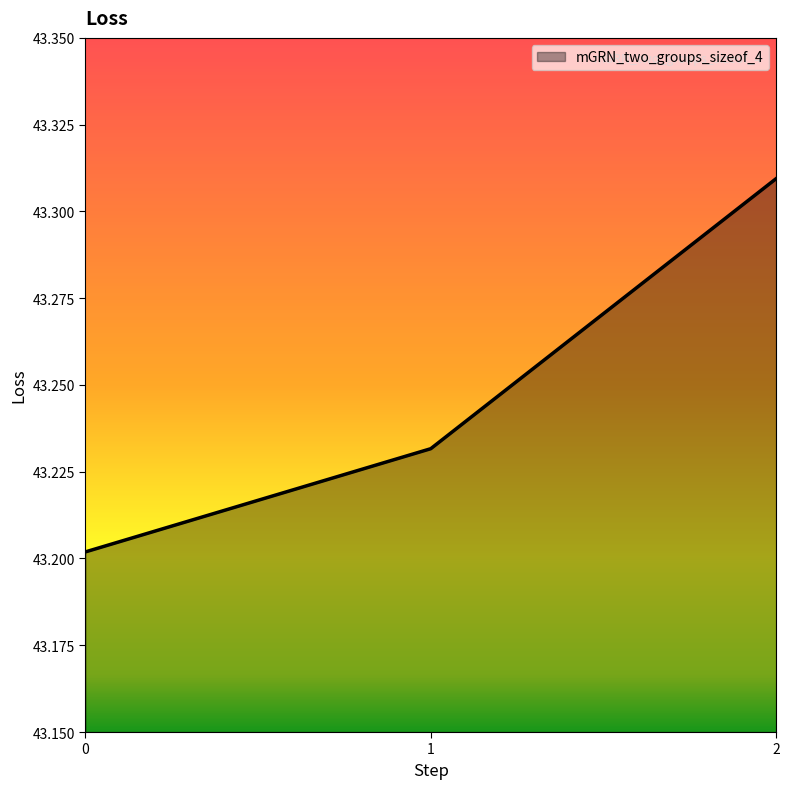

How many lines are shown in the chart?

1